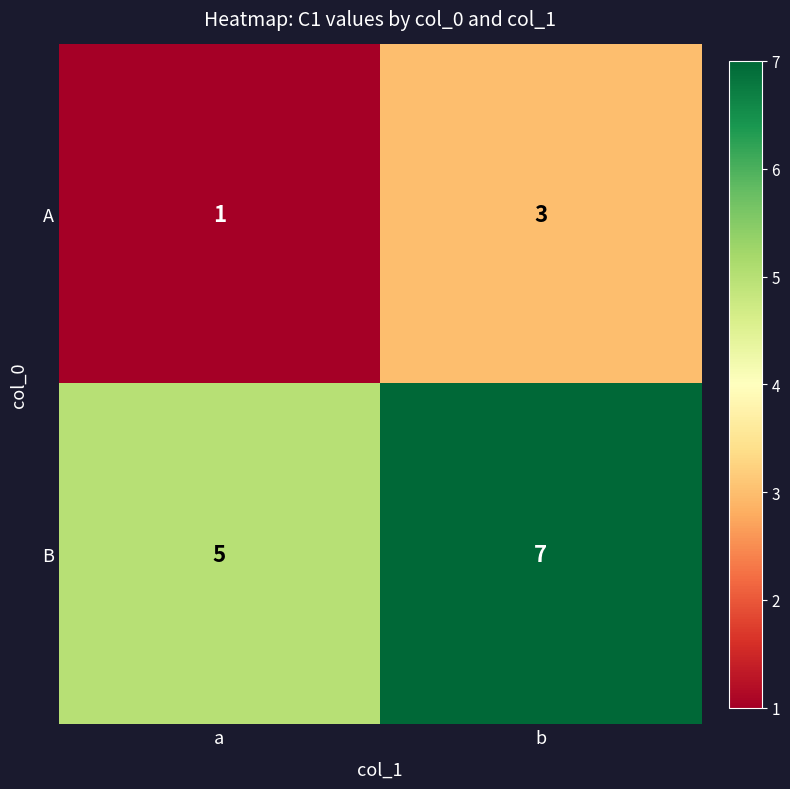

At which category is the sum across all series the highest?

b